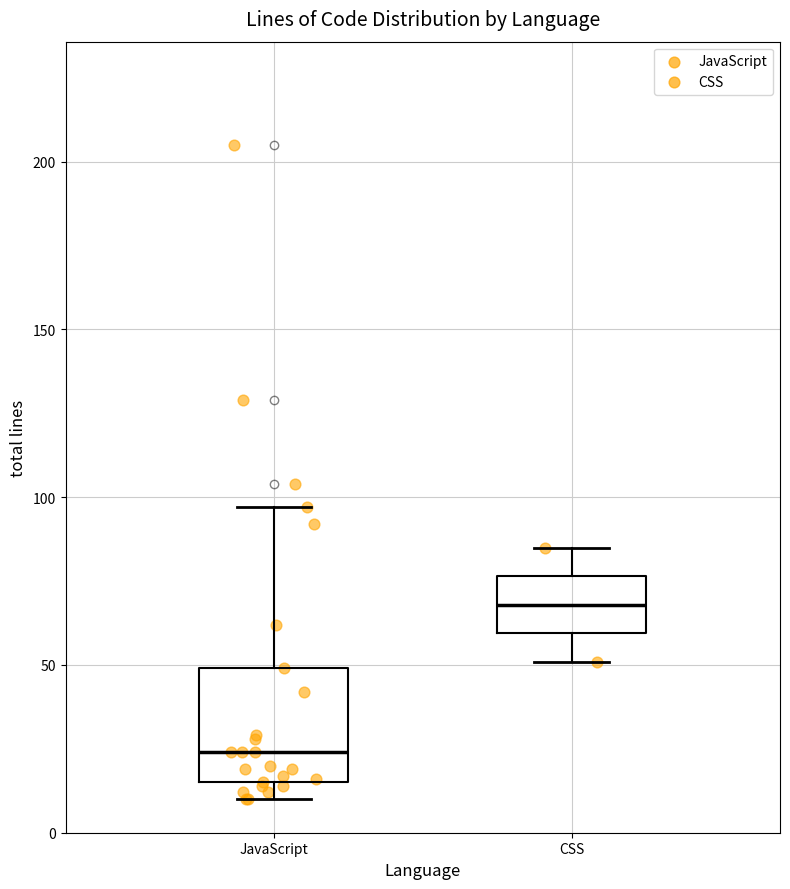

Where is the lower edge of the box for JavaScript on the y-axis? The values are not printed on the chart, so give them approximately, as read against the axis.

15